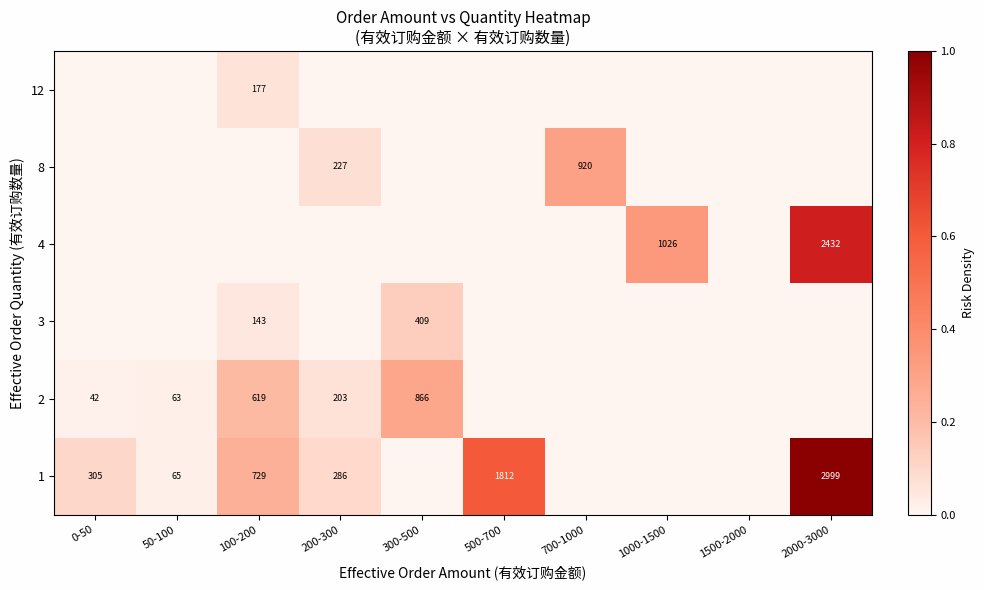

The 2 series shows 229 at 300-500. True or false?

False